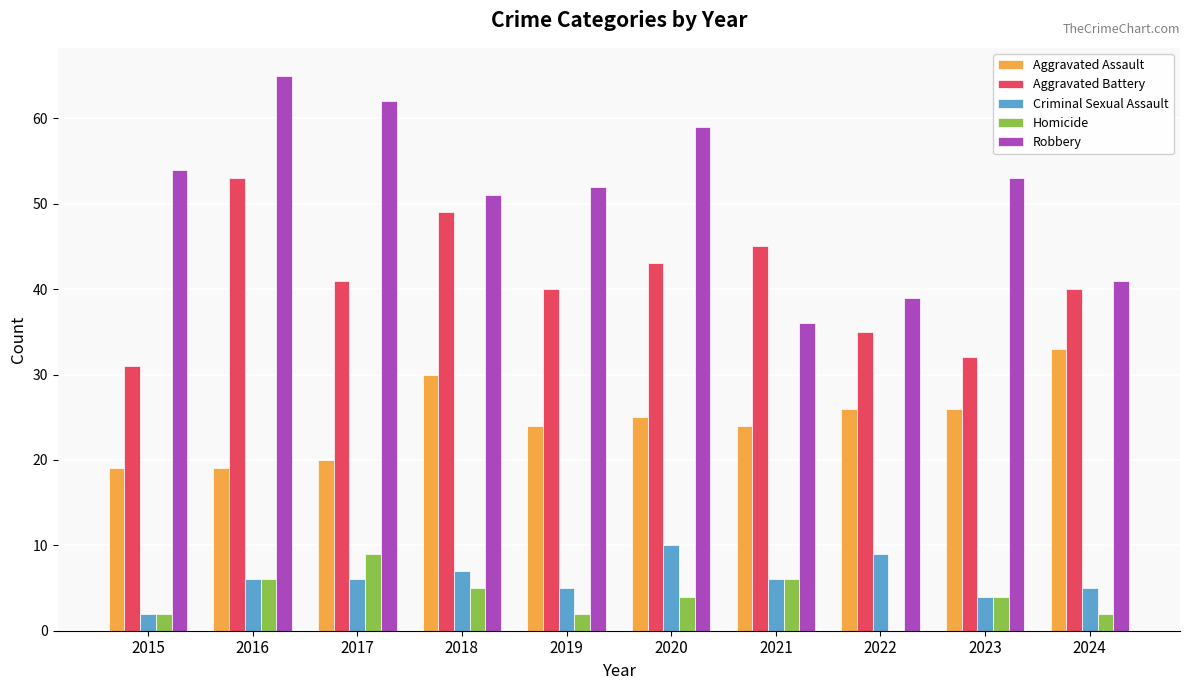

Which series has the largest range (max minus min)?

Robbery